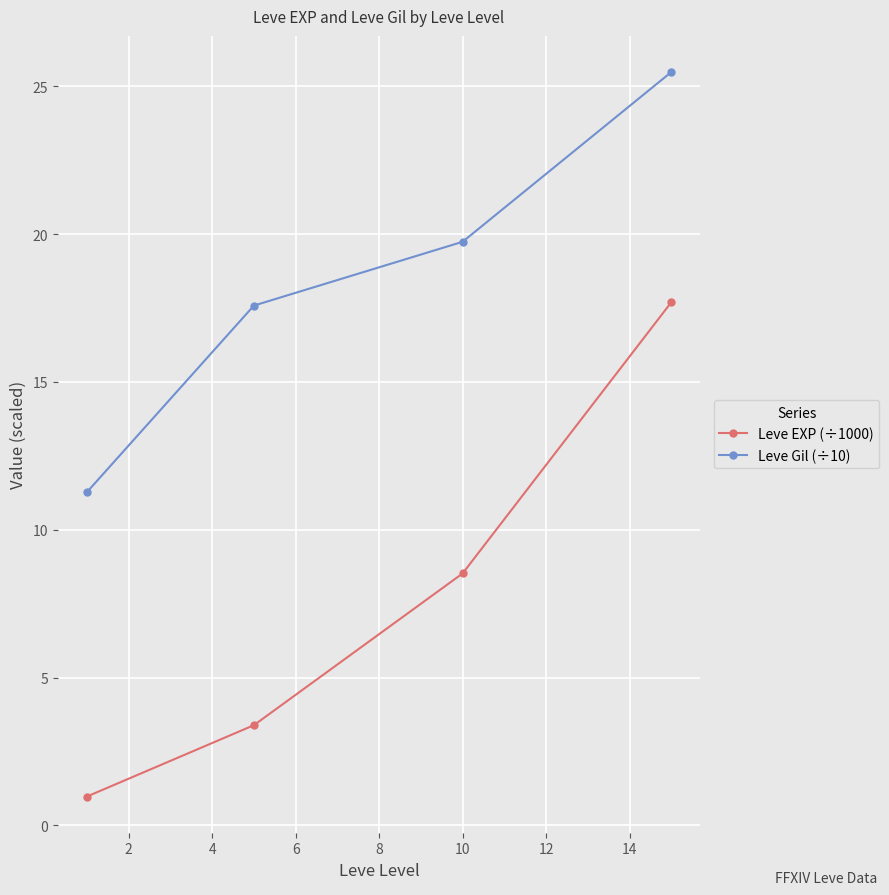

What is the sum of all Leve Gil (÷10) values?

74.1